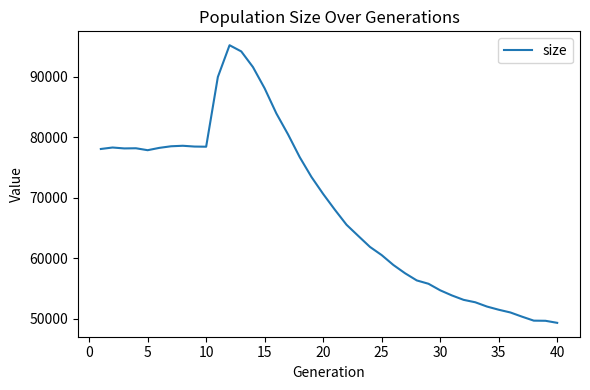

Does the chart have visible grid lines?

No